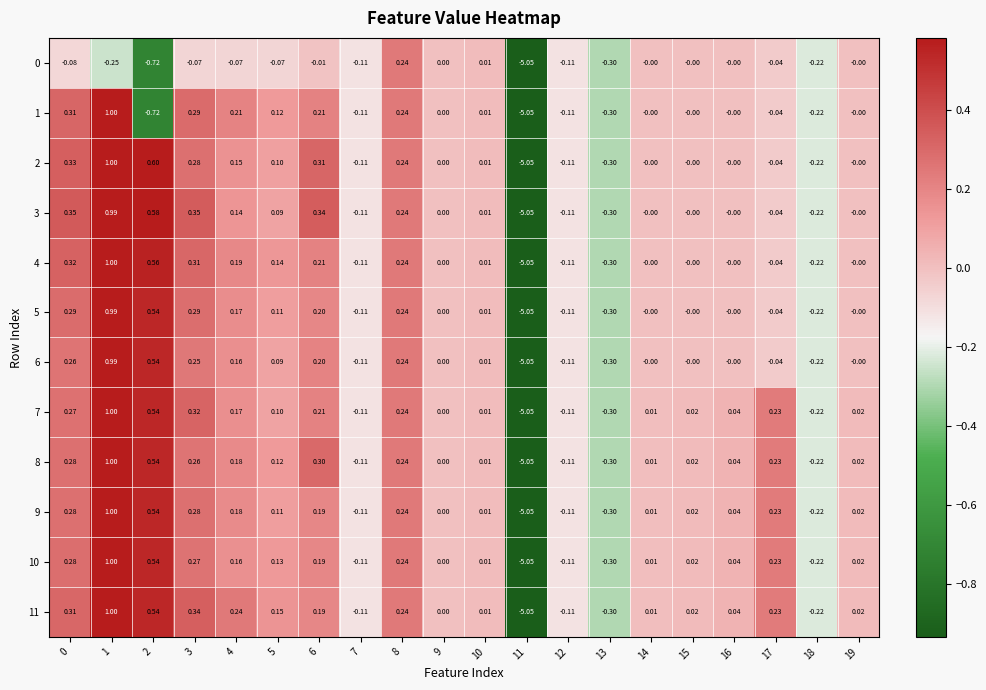

What is the difference between the highest and lowest values at 4?

0.3